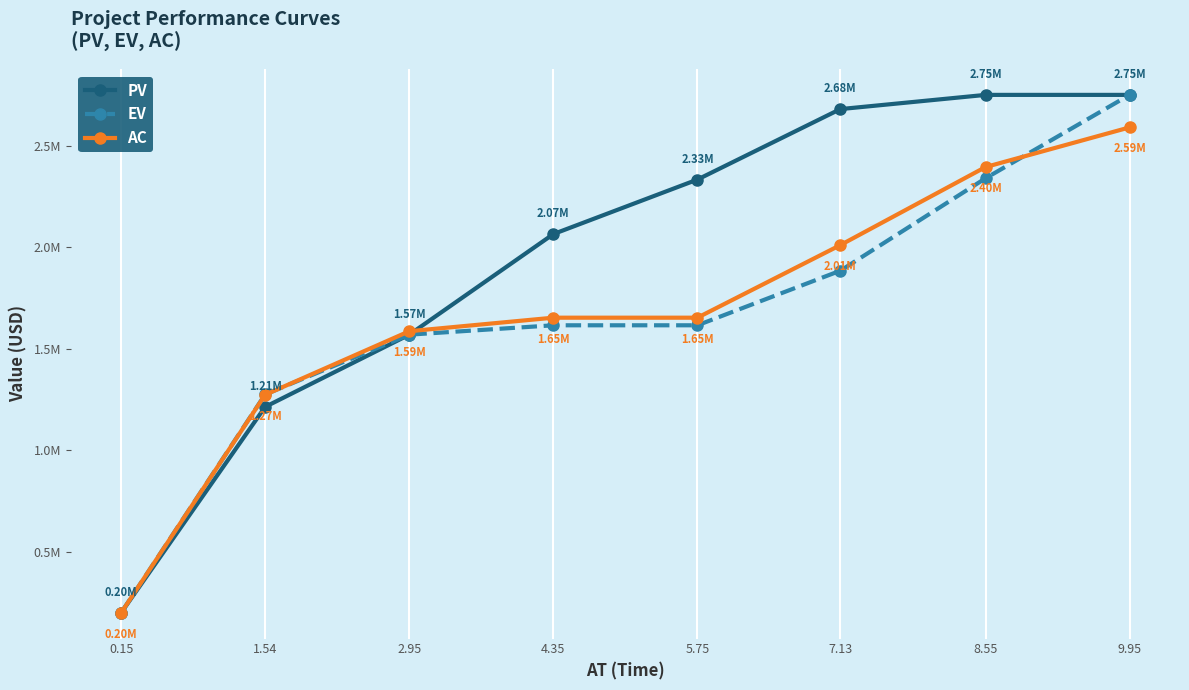

What position from the right is 7.13?

3